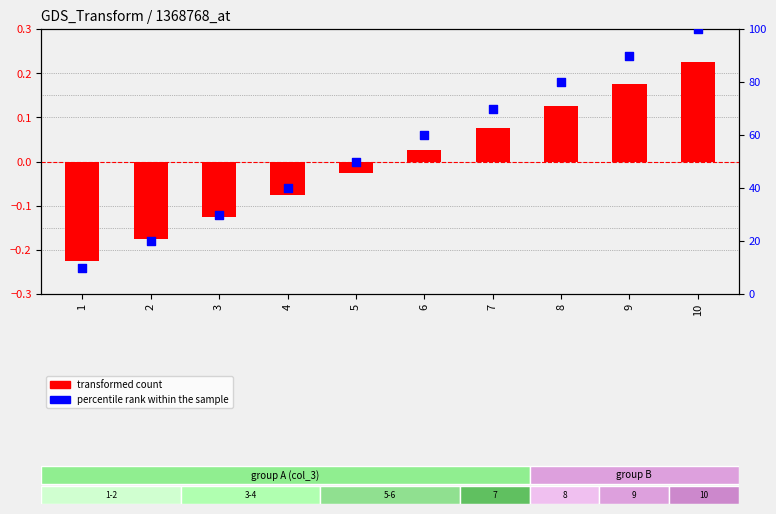

At which category is the sum across all series the highest?

10